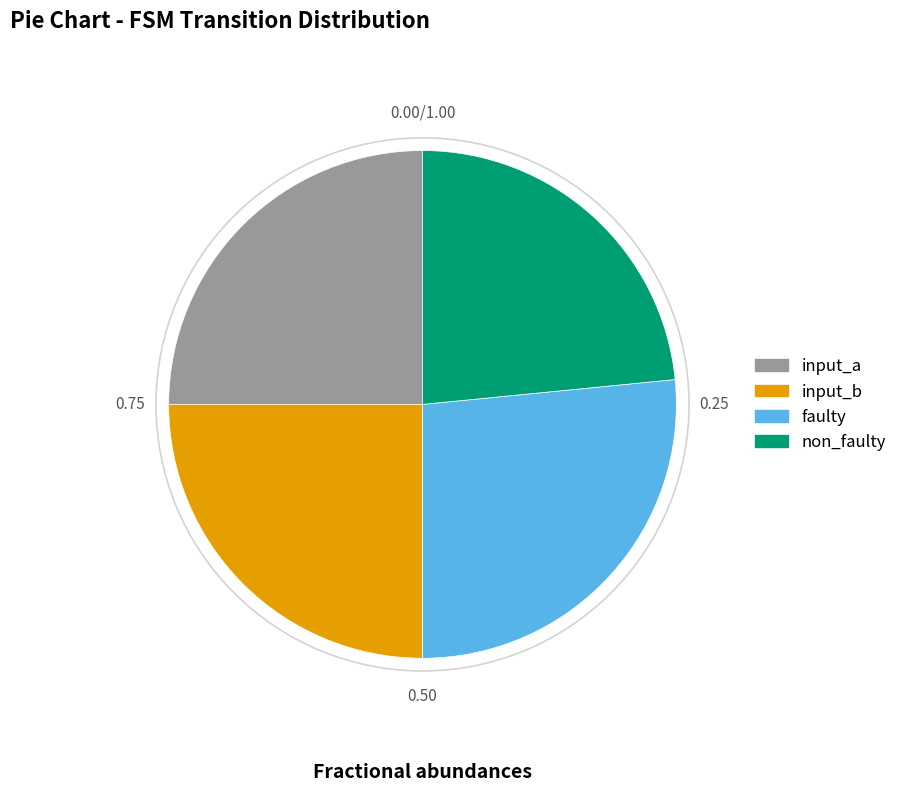

Which category has the biggest portion of the pie?

faulty